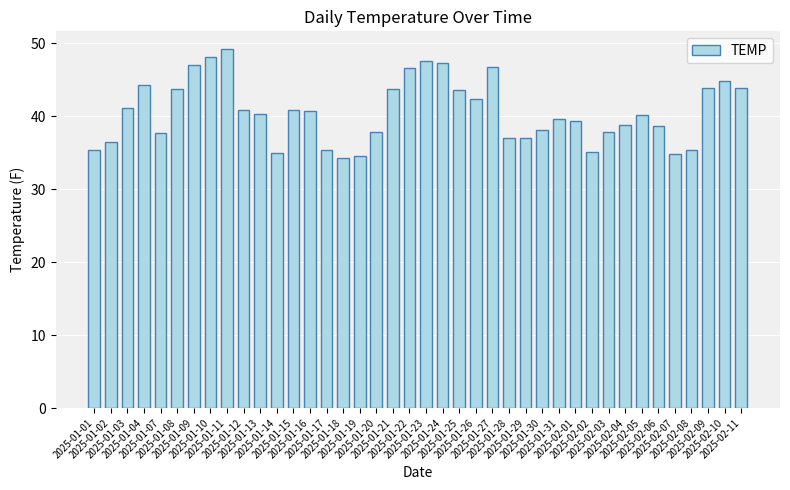

Read the value at 2025-01-26.

42.4